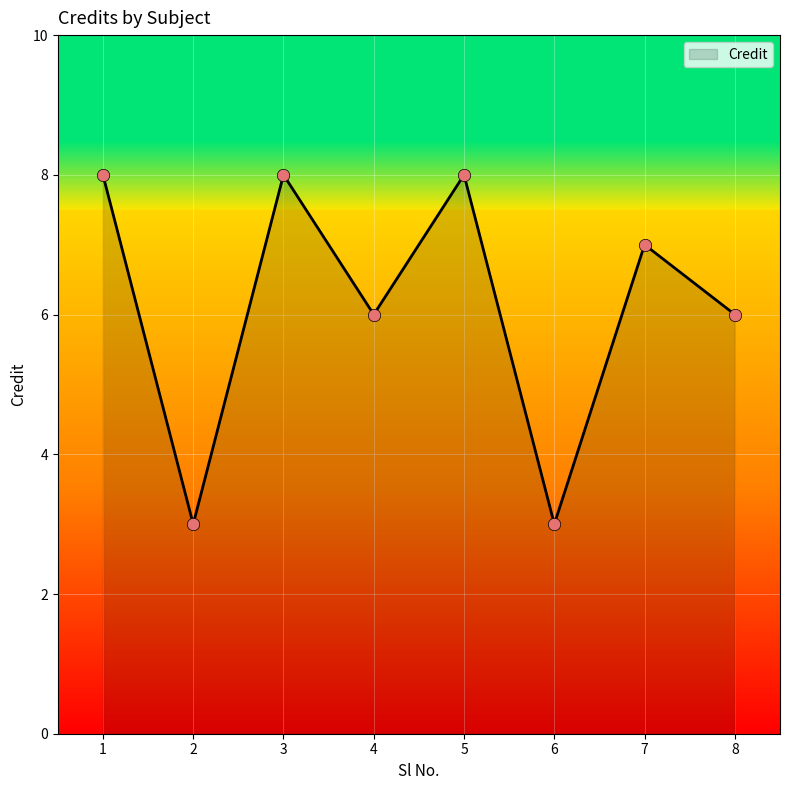

What is the change in value from 1 to 2?

-5